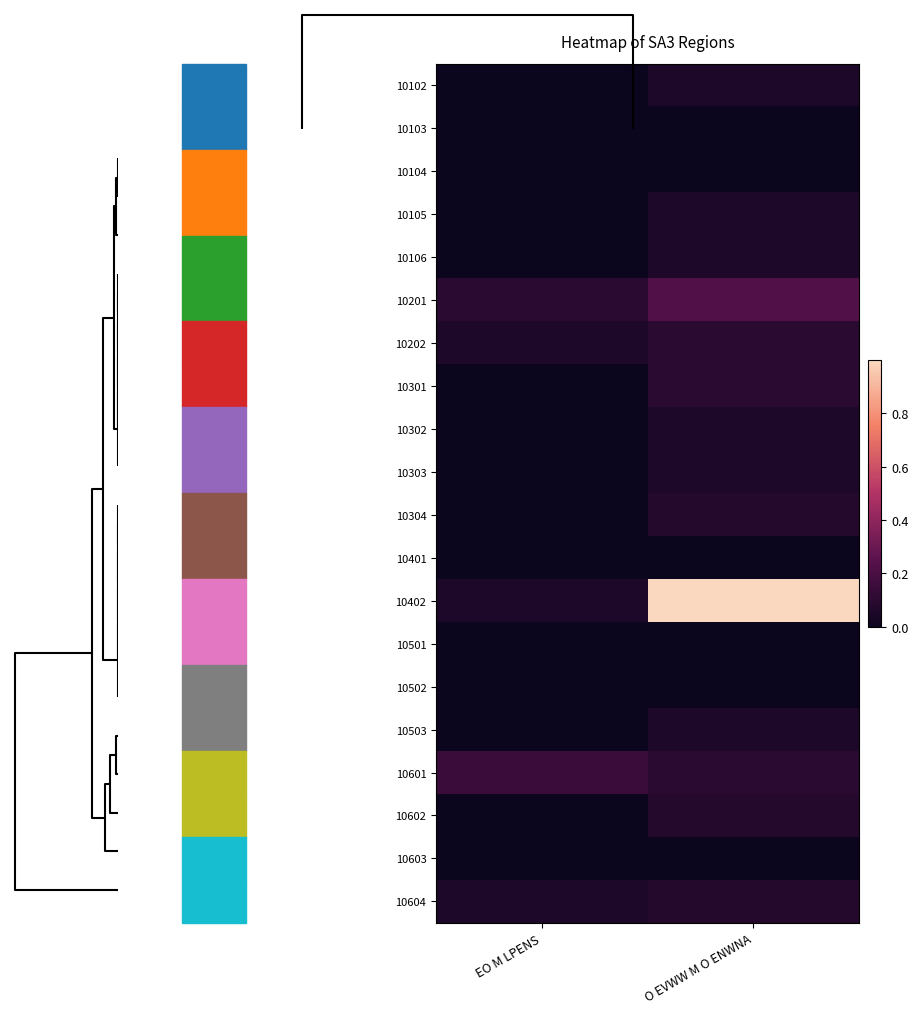

Reading left to right, extract all data points from this chart.

10102: EO M LPENS=0.0	O EVWW M O ENWNA=0.1
10103: EO M LPENS=0.0	O EVWW M O ENWNA=0.0
10104: EO M LPENS=0.0	O EVWW M O ENWNA=0.0
10105: EO M LPENS=0.0	O EVWW M O ENWNA=0.1
10106: EO M LPENS=0.0	O EVWW M O ENWNA=0.1
10201: EO M LPENS=0.1	O EVWW M O ENWNA=0.2
10202: EO M LPENS=0.1	O EVWW M O ENWNA=0.1
10301: EO M LPENS=0.0	O EVWW M O ENWNA=0.1
10302: EO M LPENS=0.0	O EVWW M O ENWNA=0.1
10303: EO M LPENS=0.0	O EVWW M O ENWNA=0.1
10304: EO M LPENS=0.0	O EVWW M O ENWNA=0.1
10401: EO M LPENS=0.0	O EVWW M O ENWNA=0.0
10402: EO M LPENS=0.1	O EVWW M O ENWNA=1.0
10501: EO M LPENS=0.0	O EVWW M O ENWNA=0.0
10502: EO M LPENS=0.0	O EVWW M O ENWNA=0.0
10503: EO M LPENS=0.0	O EVWW M O ENWNA=0.1
10601: EO M LPENS=0.1	O EVWW M O ENWNA=0.1
10602: EO M LPENS=0.0	O EVWW M O ENWNA=0.1
10603: EO M LPENS=0.0	O EVWW M O ENWNA=0.0
10604: EO M LPENS=0.1	O EVWW M O ENWNA=0.1